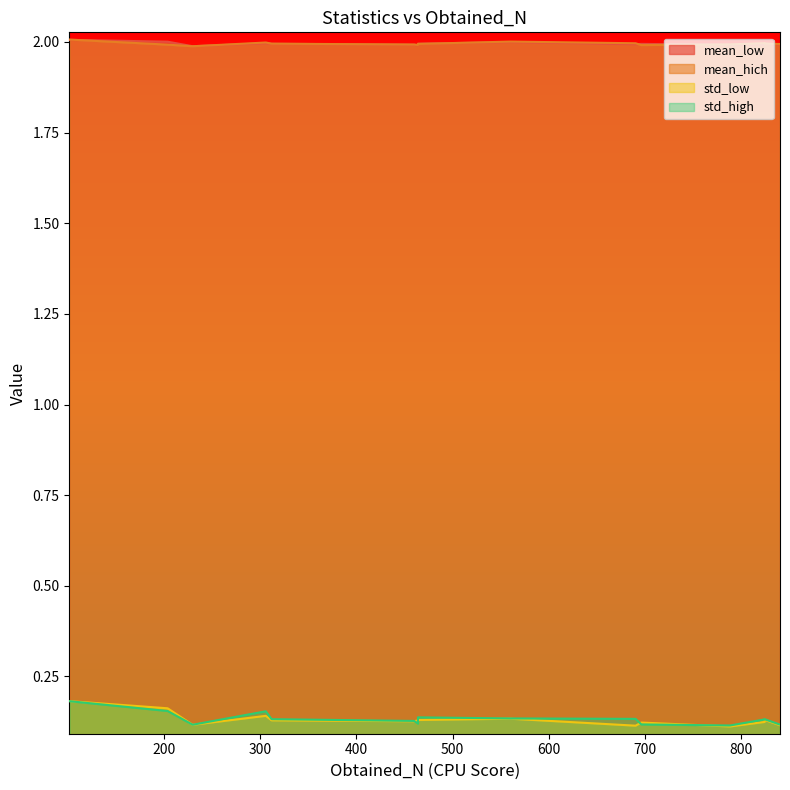

At 560, list the series in order from largest to smallest.

mean_hich, mean_low, std_high, std_low